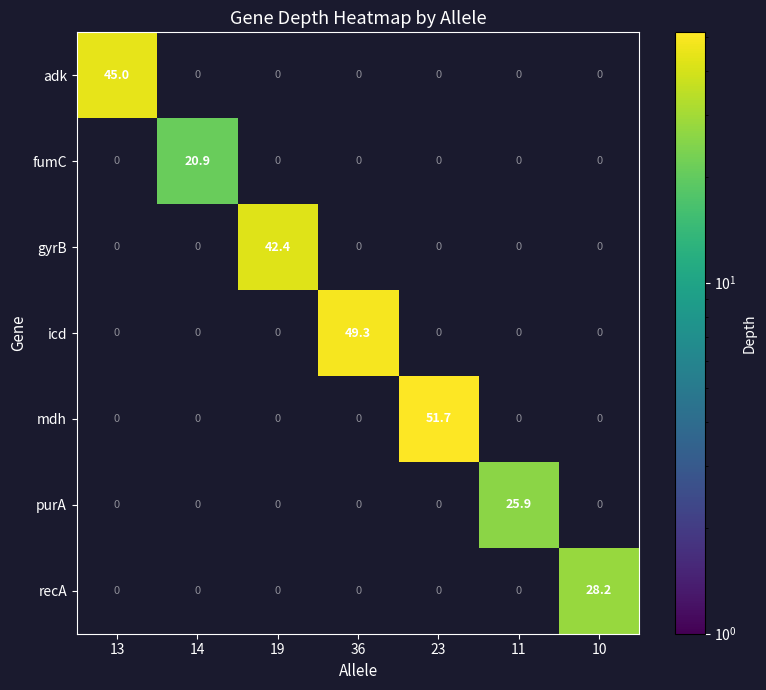

What is the total value across all series at 36?

49.3